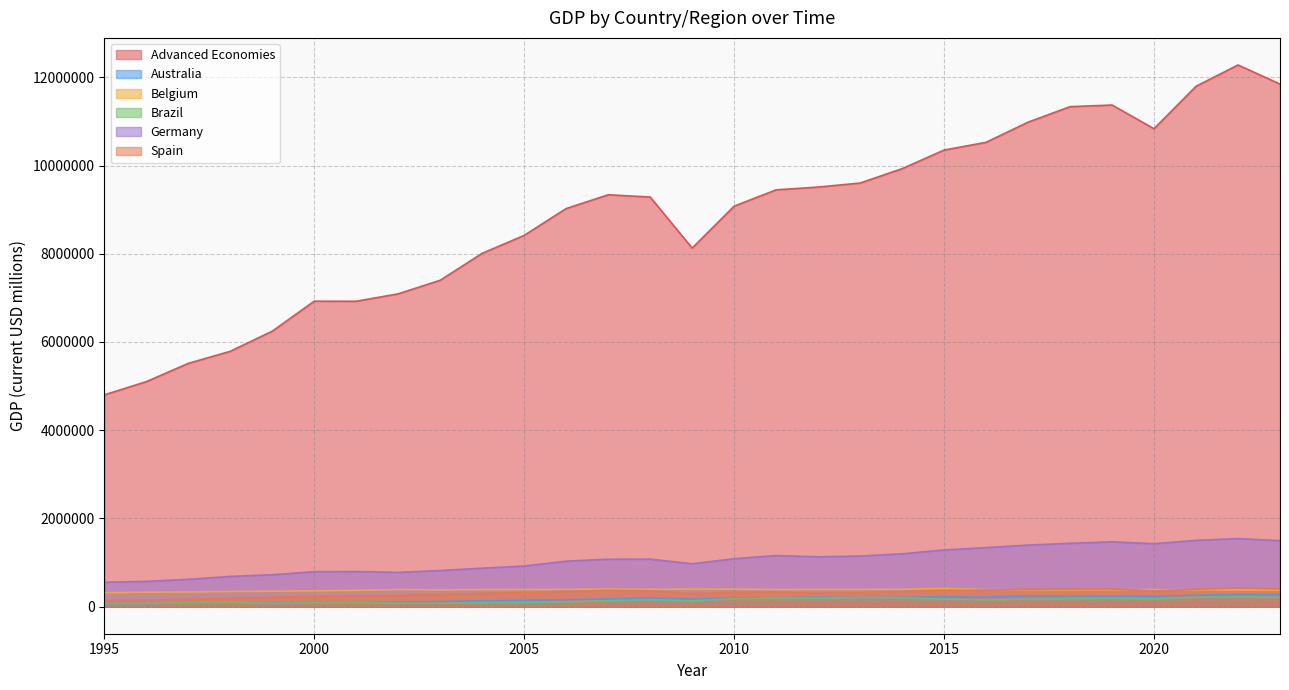

Is the value of Advanced Economies at 2021 greater than the value of Spain at 1995?

Yes